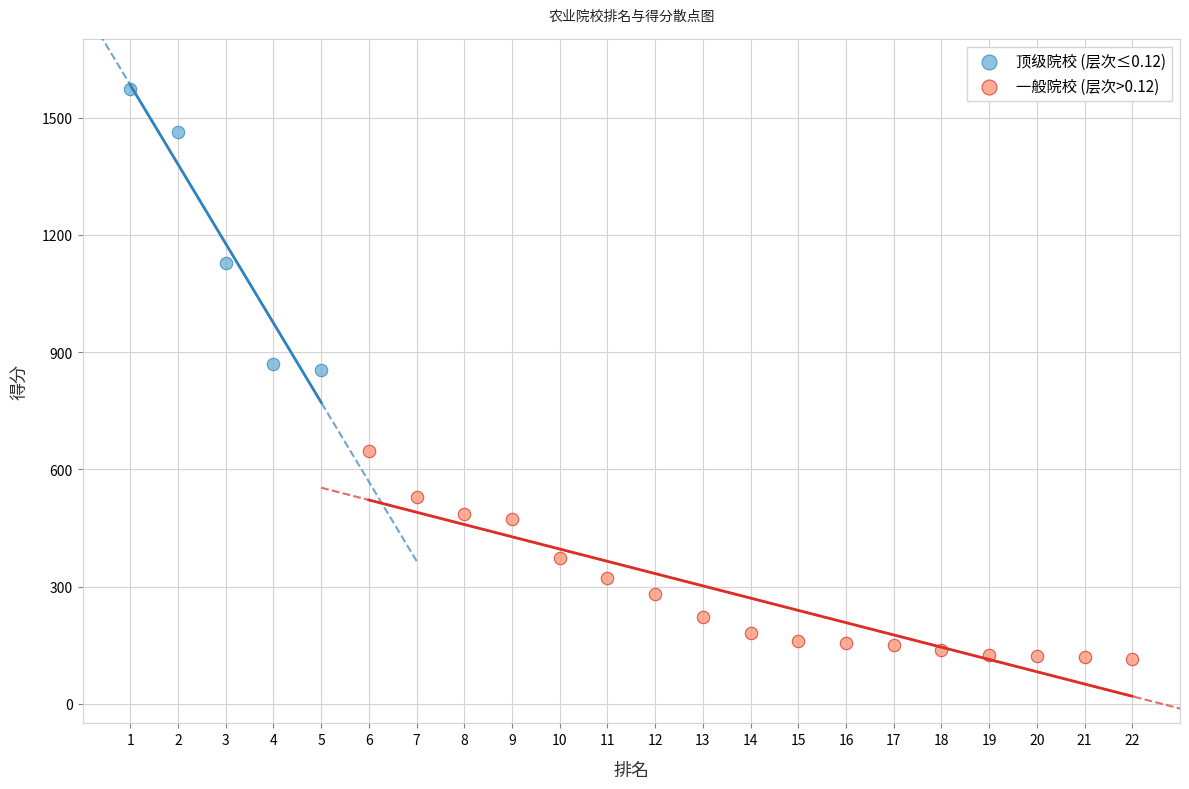

Which series reaches the maximum Y coordinate?

顶级院校 (层次≤0.12)